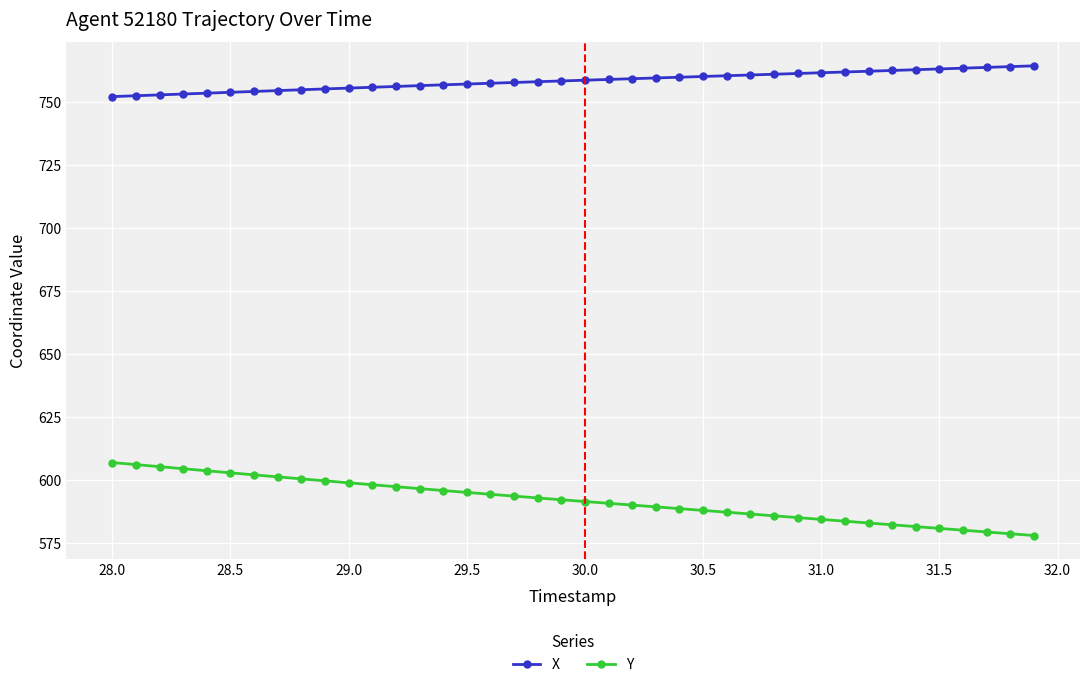

True or false: X and Y cross at least once.

False